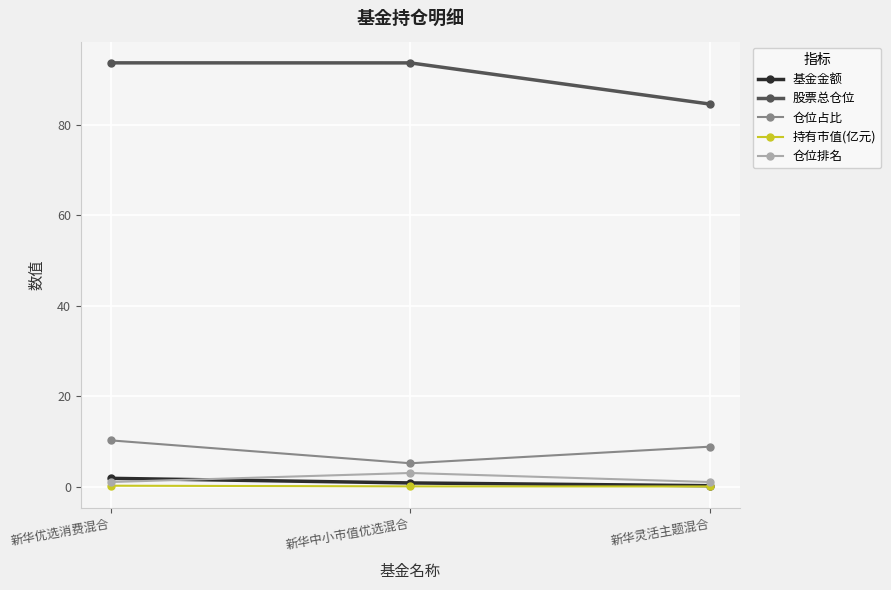

Which category has the lowest value in the 股票总仓位 series?

新华灵活主题混合